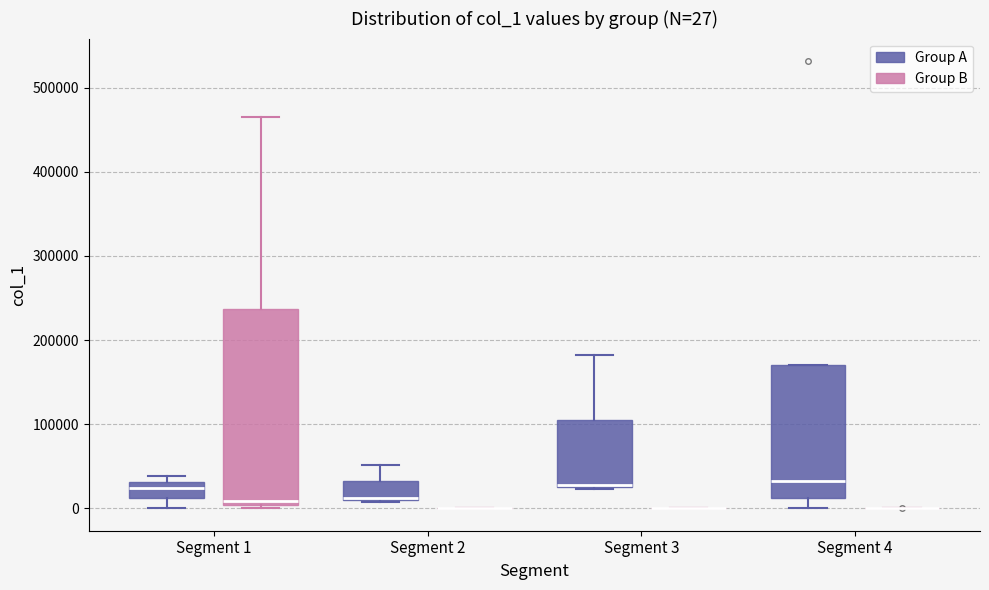

Comparing the boxes themselves (not the whiskers), which one is the tallest?

Segment 1 (Group B)